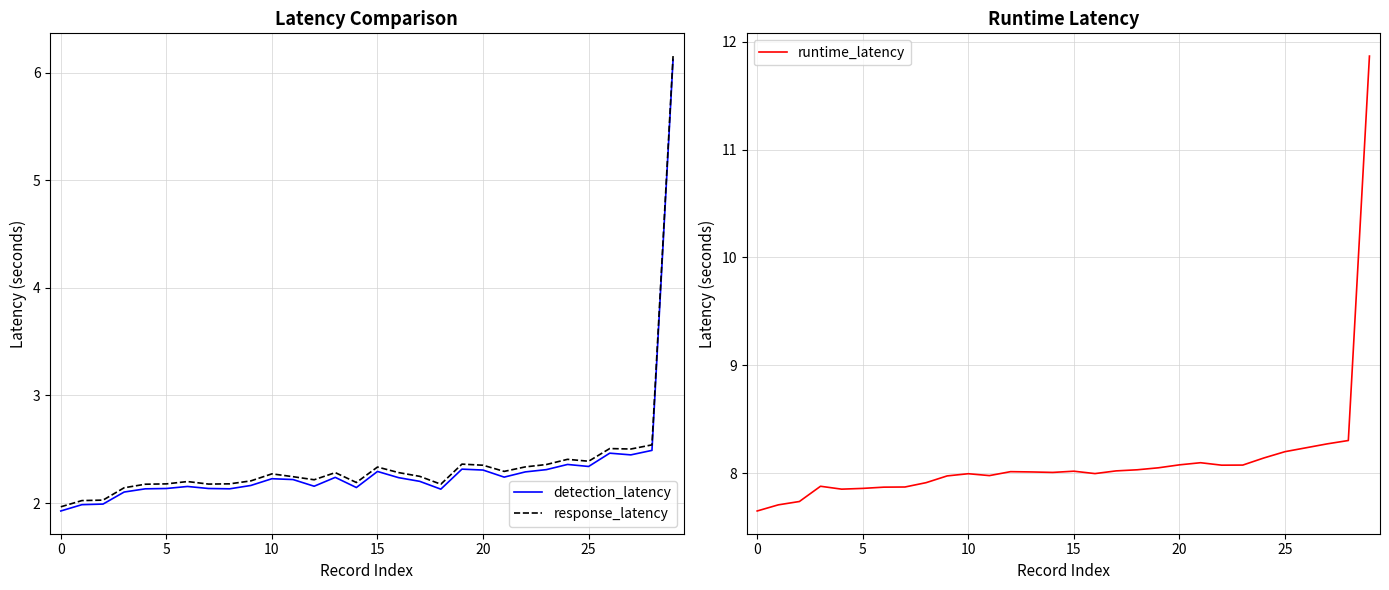

What is the sum of all response_latency values?

71.7